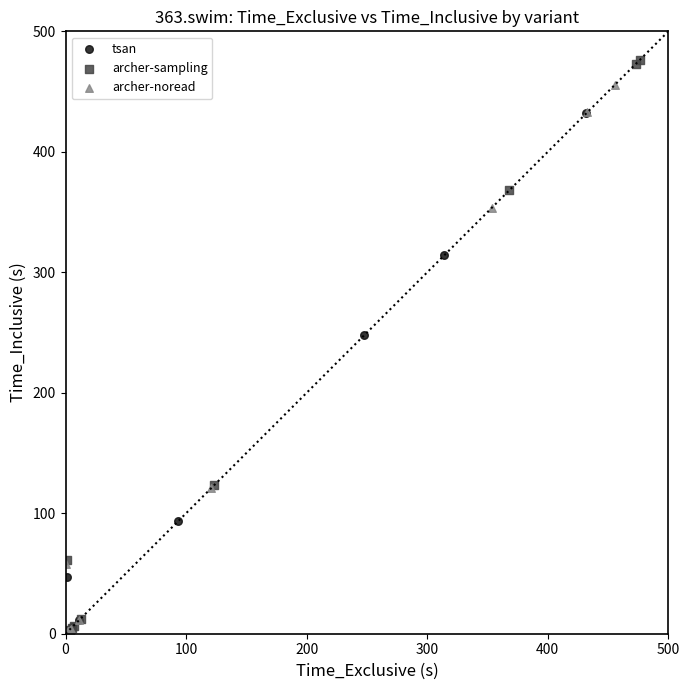

Which series reaches the maximum Y coordinate?

archer-sampling